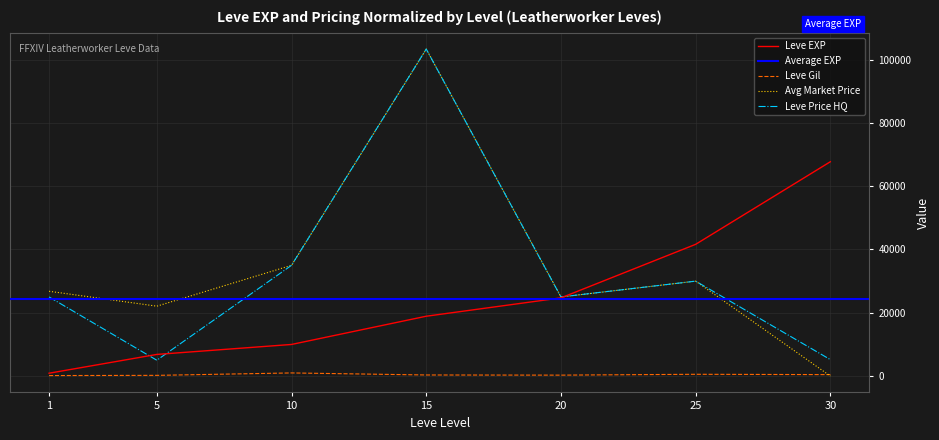

What is the sum of the Leve Gil values at 25 and 1?

722